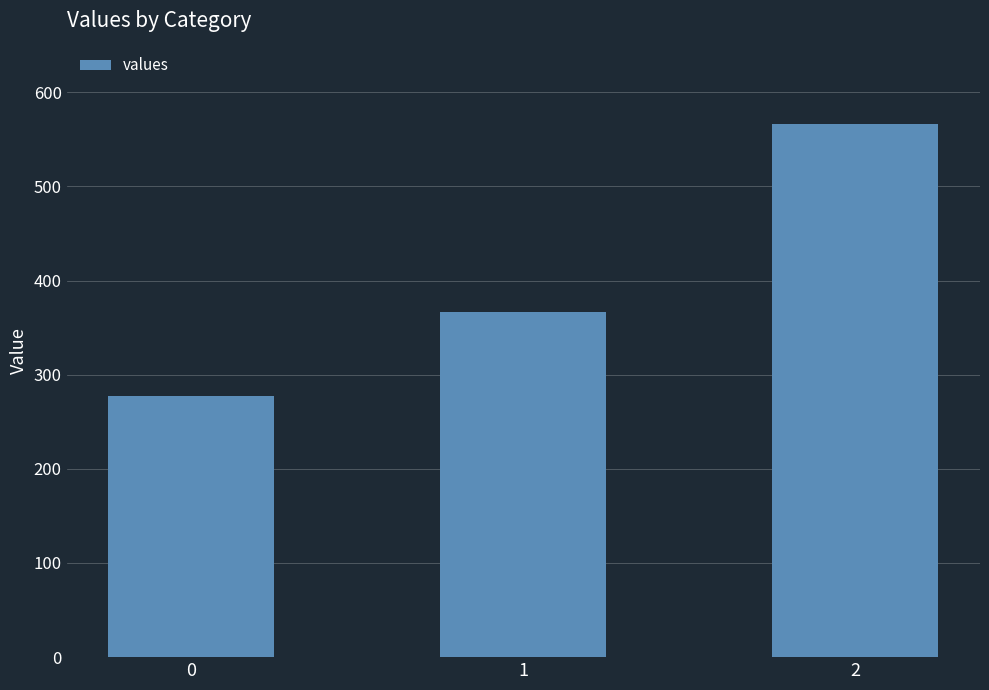

Does the chart contain any negative values?

No